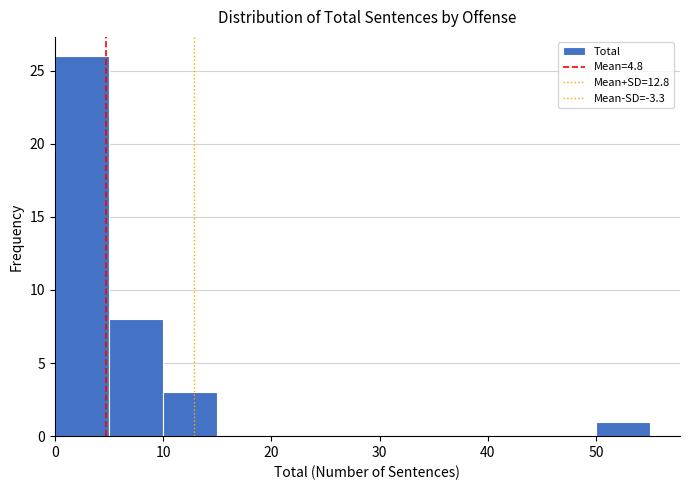

What is the height of the bar covering 10 to 15 on the x-axis? The values are not printed on the chart, so give them approximately, as read against the axis.

3